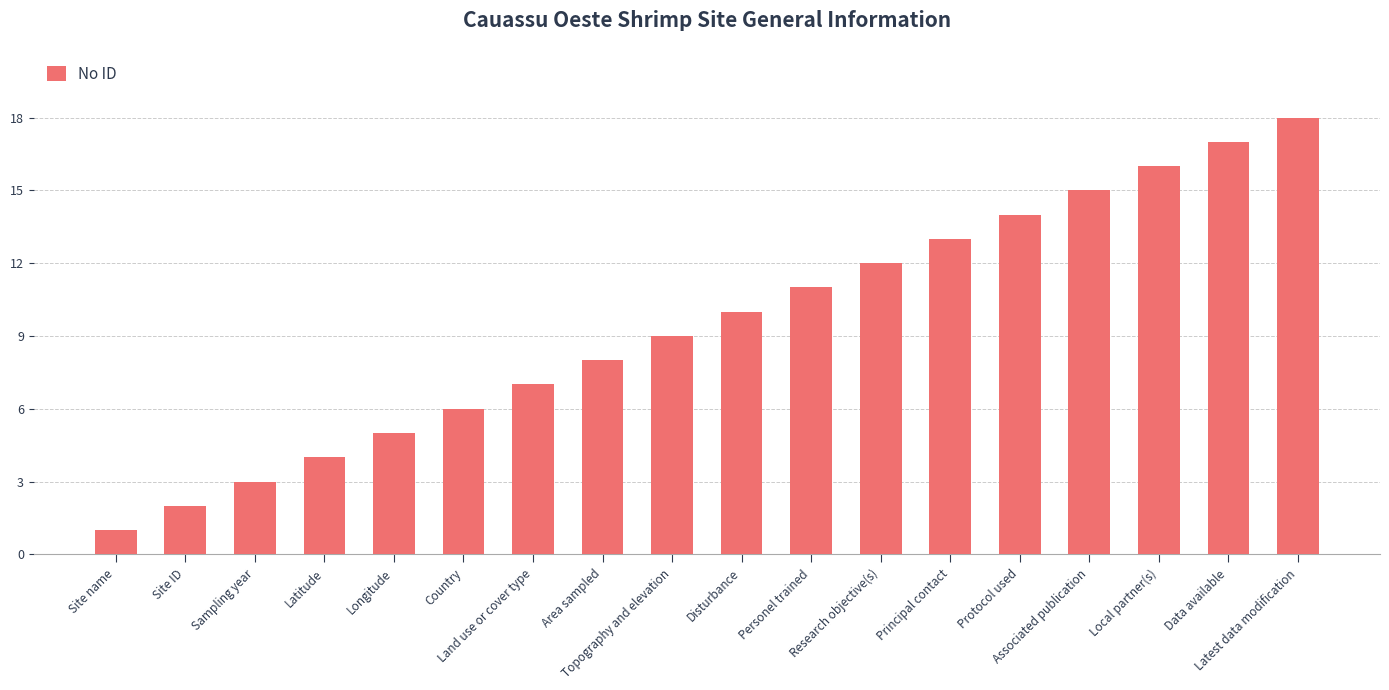

At which category does the chart reach its minimum across all series?

Site name